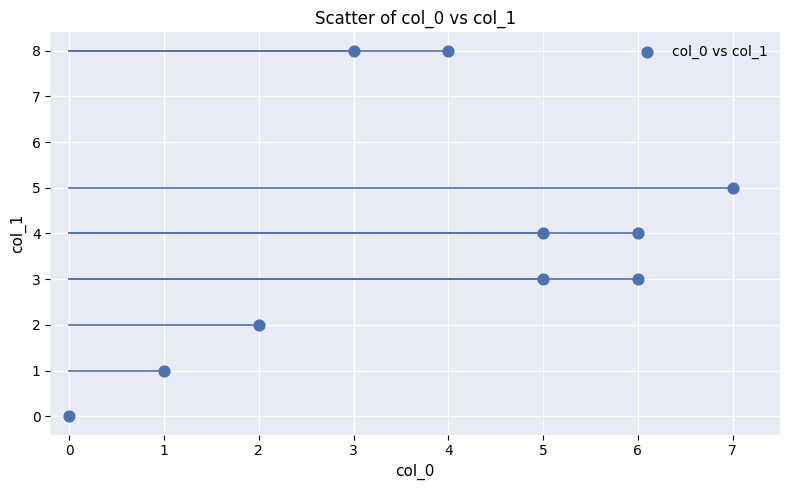

What is the average Y value?

4